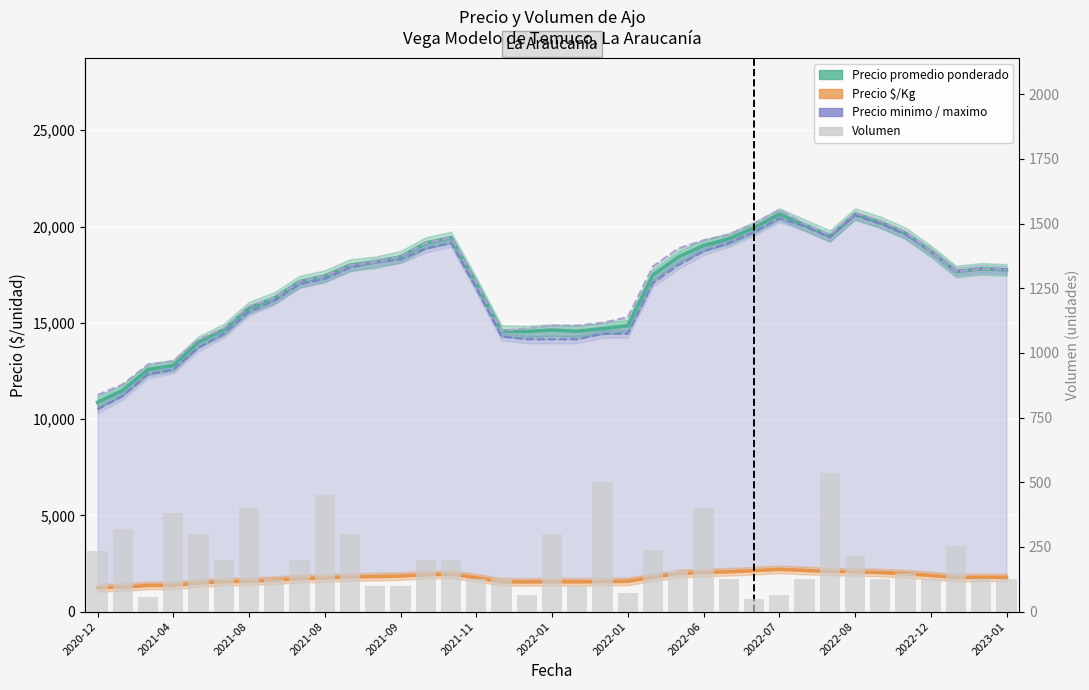

What is the average value of the Precio minimo series?

16759.7